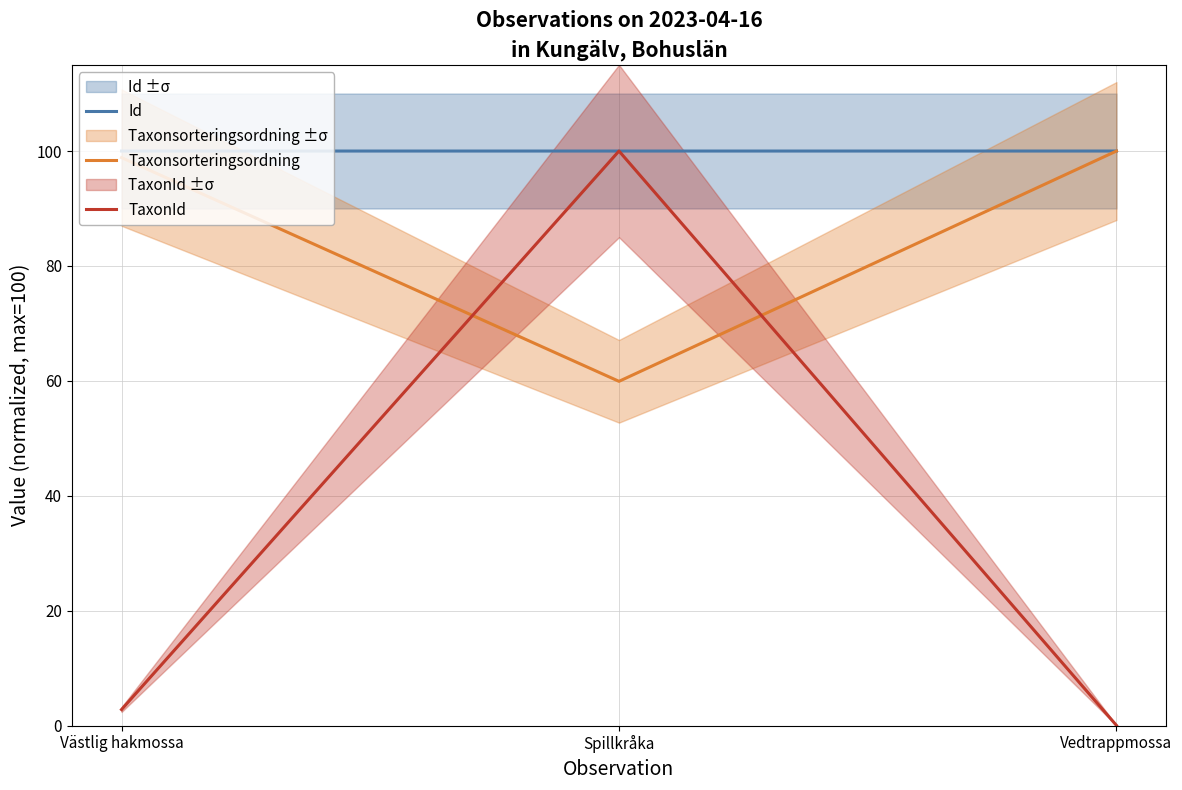

What is the label of the 1st point from the left?

Västlig hakmossa